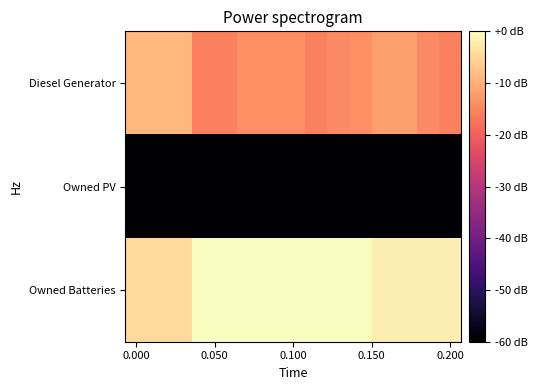

List the series in order of their overall mean, highest first.

Owned Batteries, Diesel Generator, Owned PV